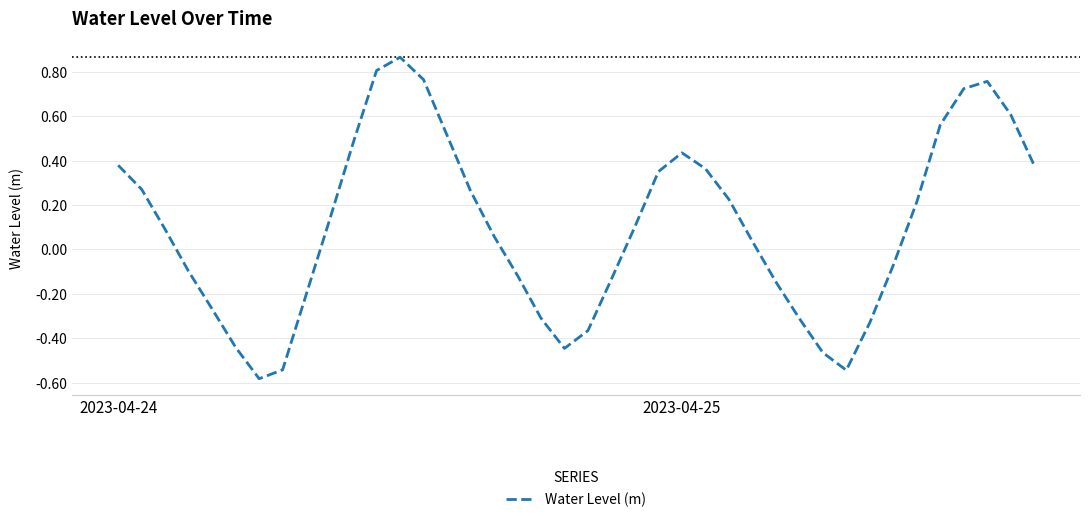

Reading right to left, transcribe all the data shown in this chart.

0.4	0.6	0.8	0.7	0.6	0.2	-0.1	-0.3	-0.5	-0.5	-0.3	-0.1	0.0	0.2	0.4	0.4	0.4	0.1	-0.1	-0.4	-0.4	-0.3	-0.1	0.1	0.3	0.5	0.8	0.9	0.8	0.5	0.1	-0.2	-0.5	-0.6	-0.4	-0.3	-0.1	0.1	0.3	0.4